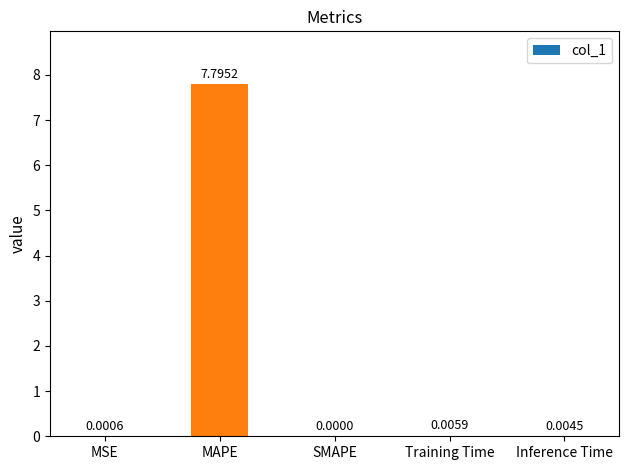

Which category has the highest value across all series?

MAPE